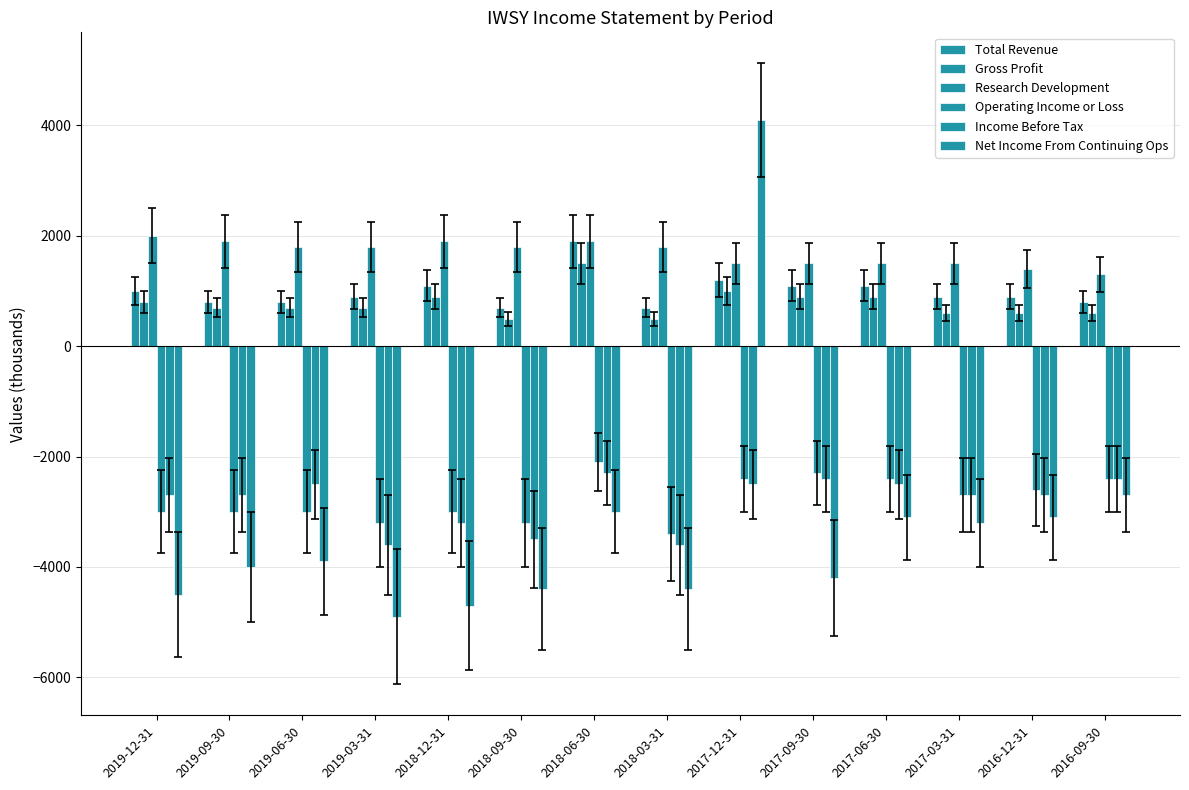

The Net Income From Continuing Ops series shows -4400 at 2018-03-31. True or false?

True